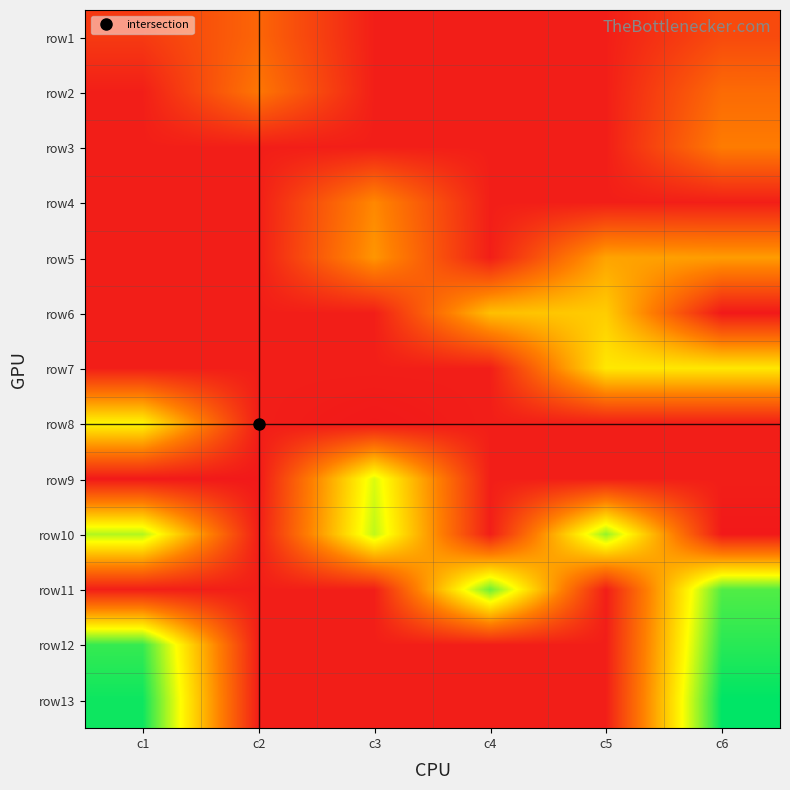

How many categories are shown in the chart?

6